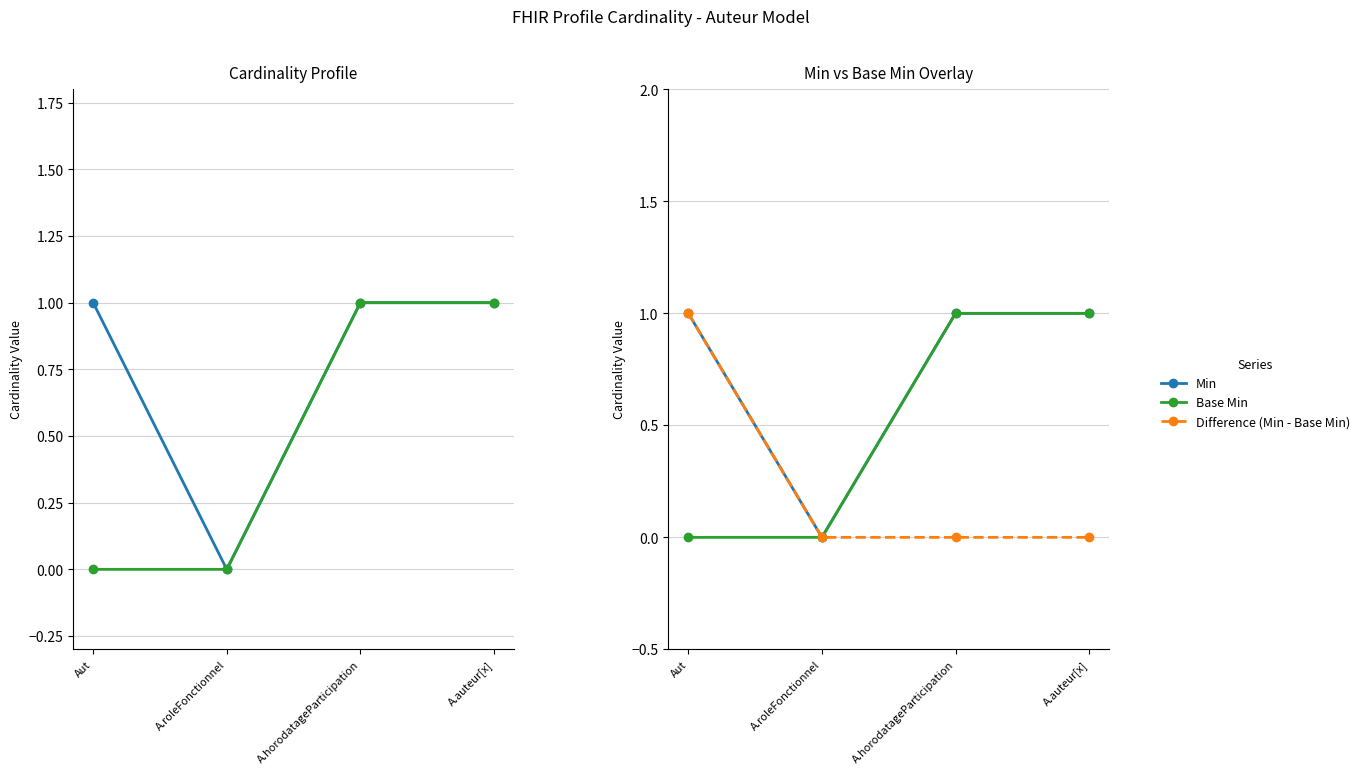

What are all the series names shown in the legend?

Min, Base Min, Difference (Min - Base Min)